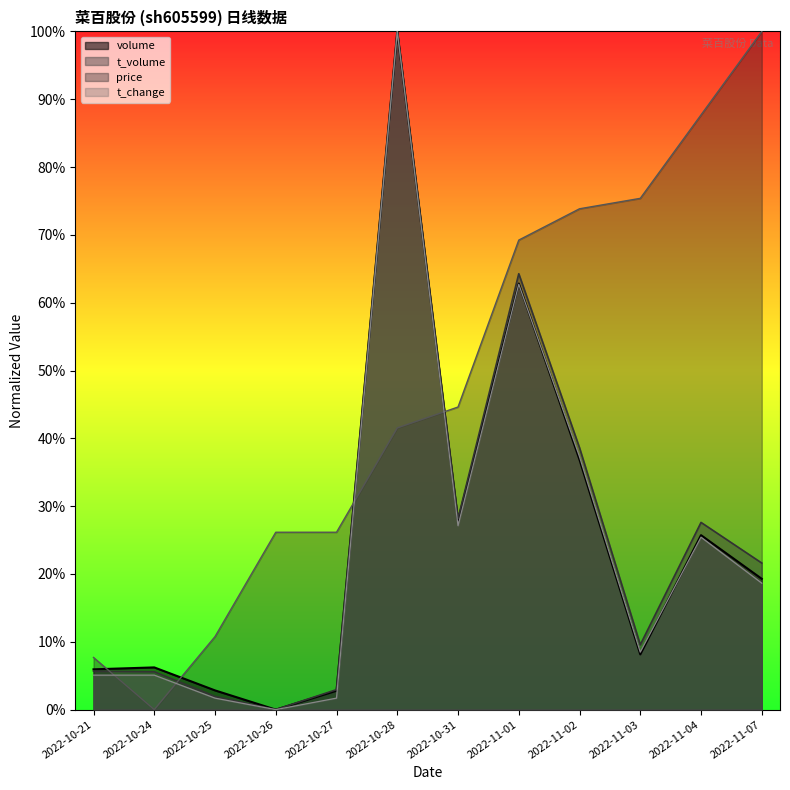

The t_volume series shows 0.0 at 2022-10-24. True or false?

False